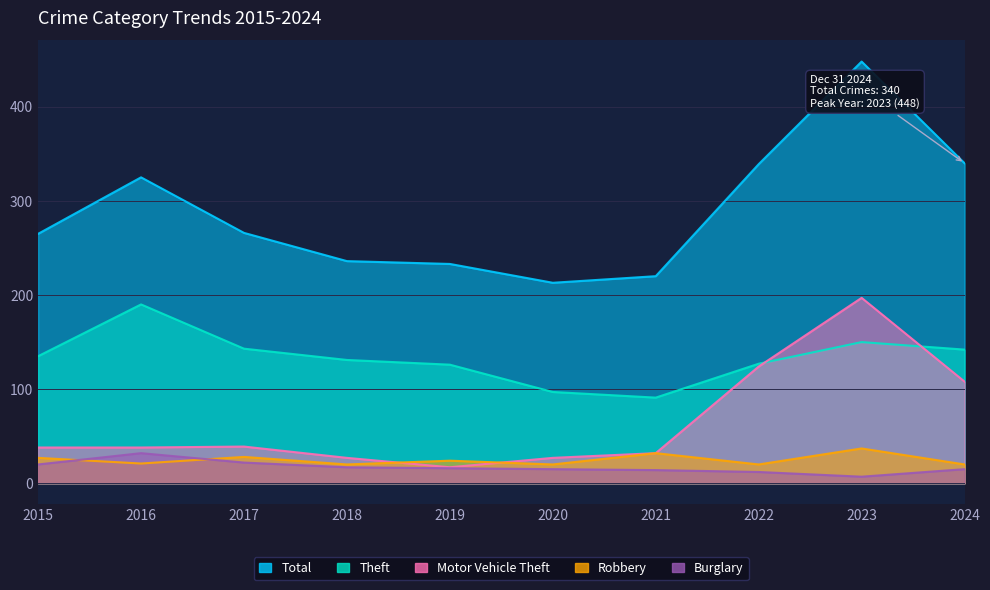

How many data points in Burglary are above 16?

4